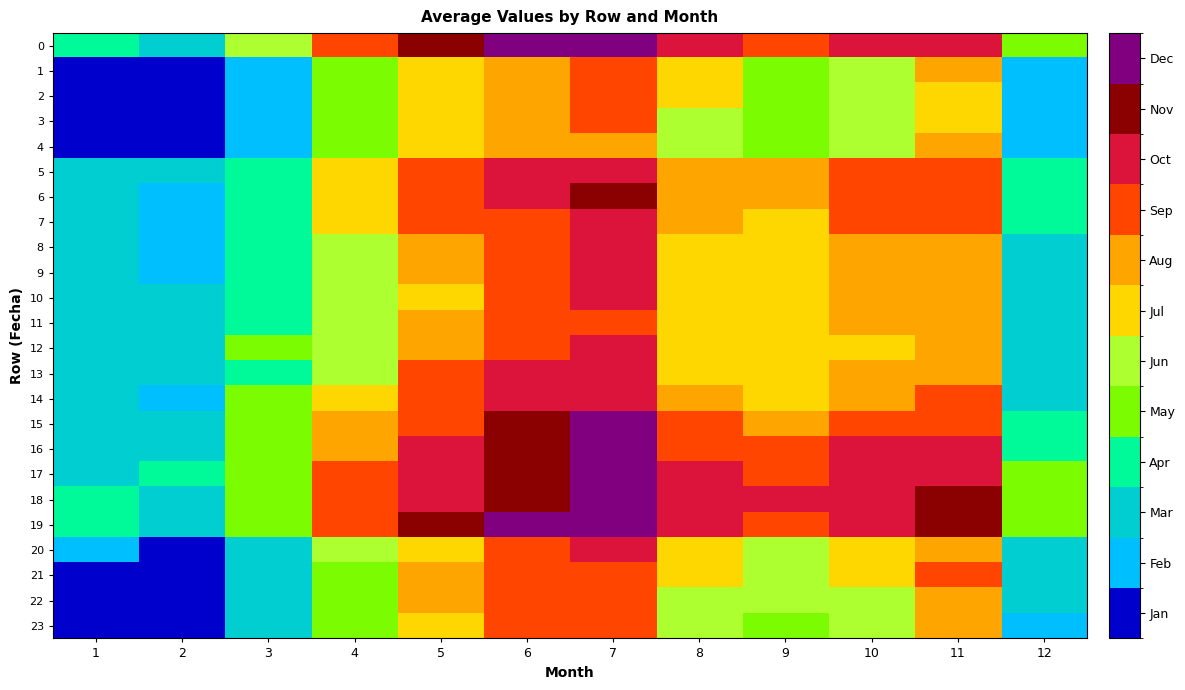

At which category is the sum across all series the highest?

7